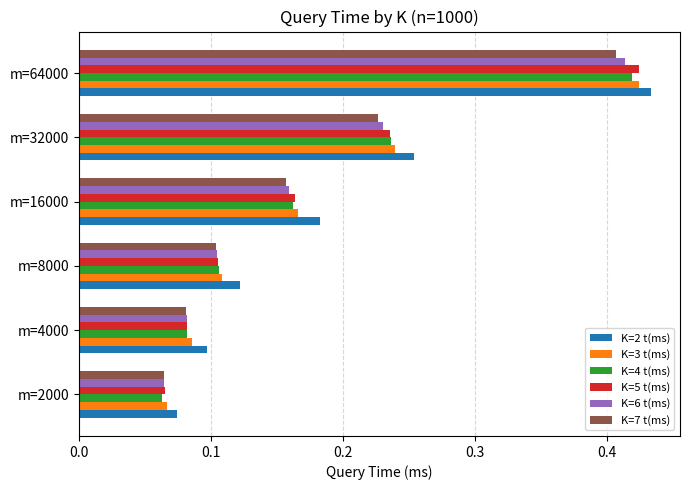

What is the sum of all K=6 t(ms) values?

1.1